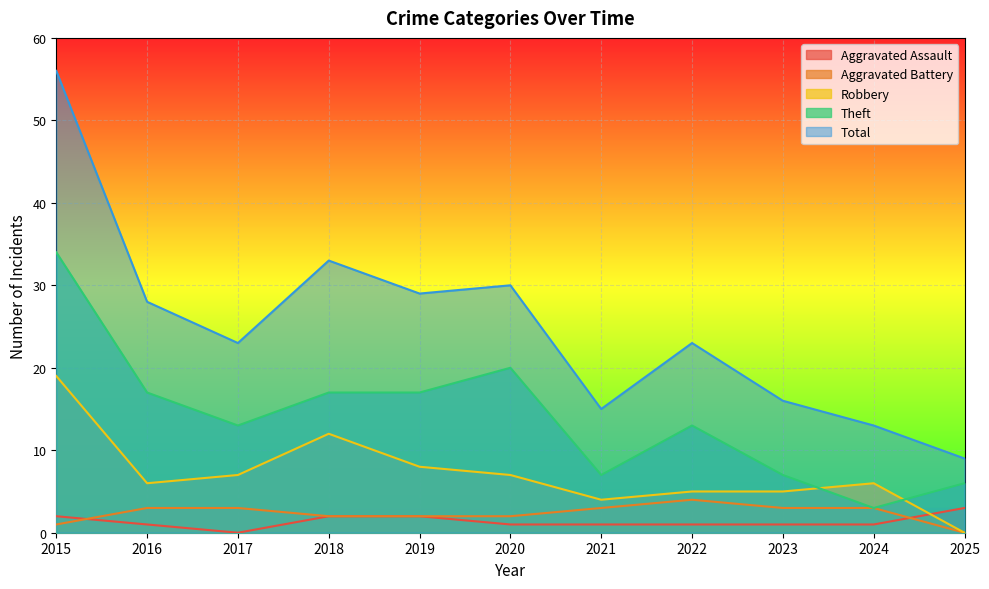

Which series has the largest total across all categories?

Total